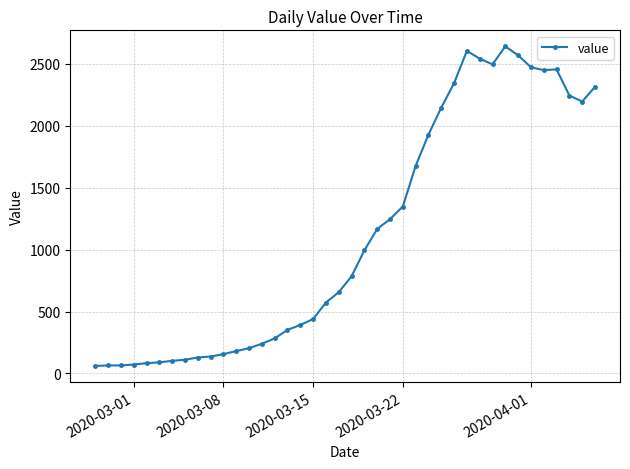

How many lines are shown in the chart?

1